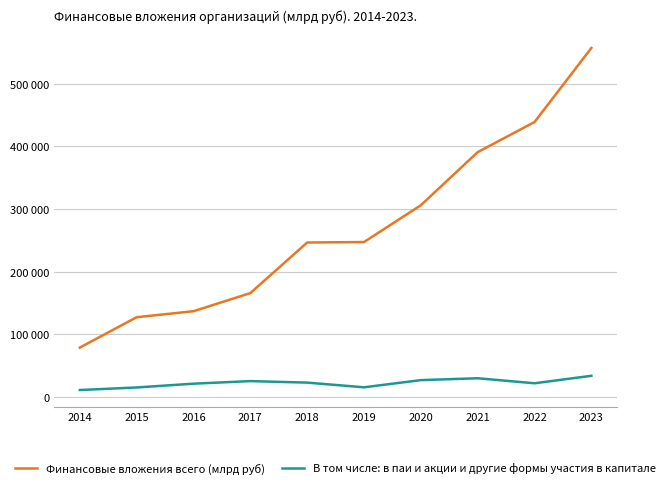

True or false: В том числе: в паи и акции и другие формы участия в капитале has a value of 25013.3 at 2017.

True